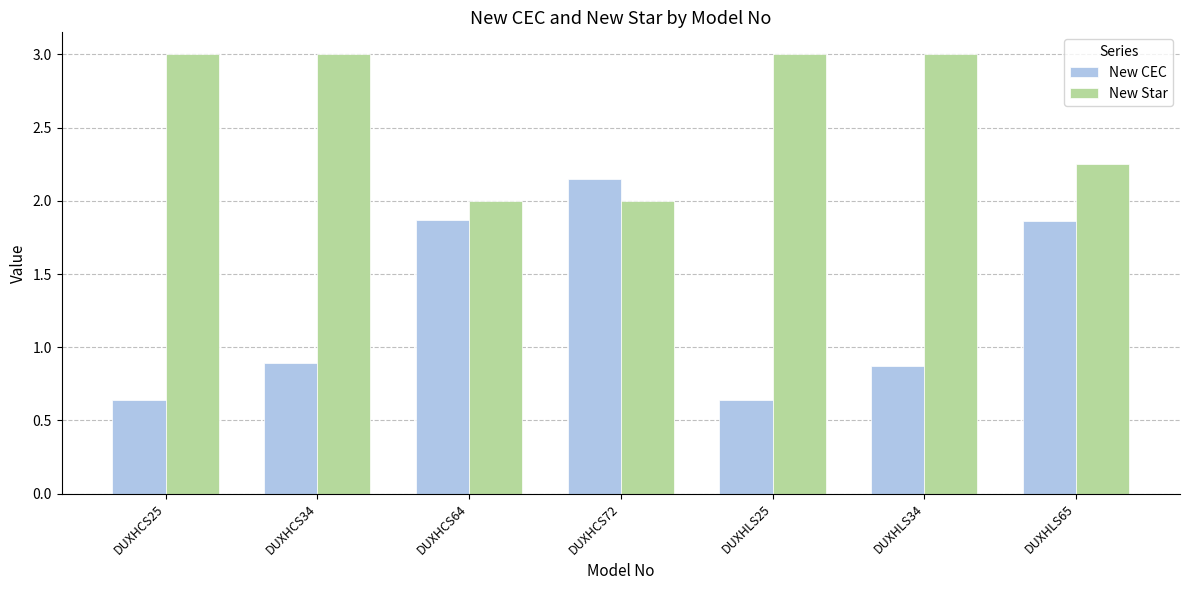

What is the difference between the maximum and minimum values in the New Star series?

1.0